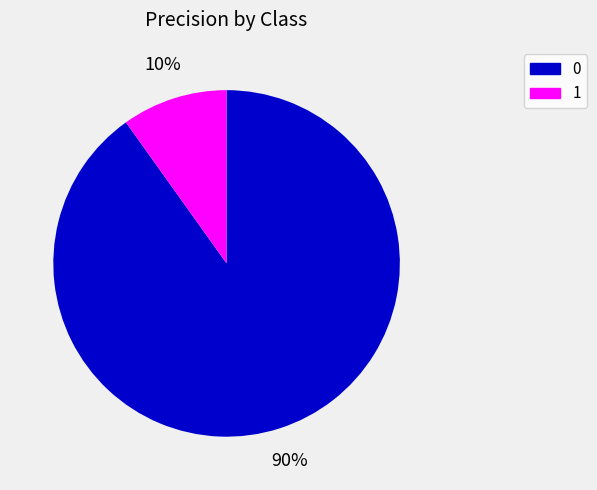

Is there any slice that represents more than half of the pie?

Yes